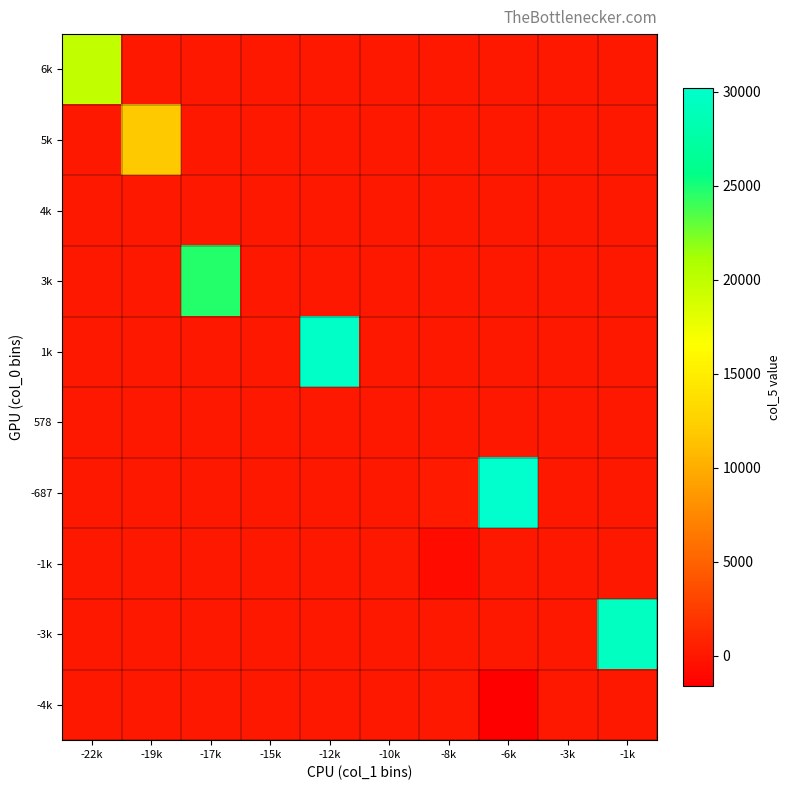

Reading left to right, transcribe all the data shown in this chart.

-4k: -22k=0.0	-19k=0.0	-17k=0.0	-15k=0.0	-12k=0.0	-10k=0.0	-8k=0.0	-6k=-1638.0	-3k=0.0	-1k=0.0
-3k: -22k=0.0	-19k=0.0	-17k=0.0	-15k=0.0	-12k=0.0	-10k=0.0	-8k=0.0	-6k=0.0	-3k=0.0	-1k=29451.0
-1k: -22k=0.0	-19k=0.0	-17k=0.0	-15k=0.0	-12k=0.0	-10k=0.0	-8k=-804.0	-6k=0.0	-3k=0.0	-1k=0.0
-687: -22k=0.0	-19k=0.0	-17k=0.0	-15k=0.0	-12k=0.0	-10k=0.0	-8k=129.4	-6k=30215.5	-3k=0.0	-1k=0.0
578: -22k=0.0	-19k=0.0	-17k=0.0	-15k=0.0	-12k=0.0	-10k=0.0	-8k=0.0	-6k=0.0	-3k=0.0	-1k=0.0
1k: -22k=0.0	-19k=0.0	-17k=0.0	-15k=0.0	-12k=29729.0	-10k=0.0	-8k=0.0	-6k=0.0	-3k=0.0	-1k=0.0
3k: -22k=0.0	-19k=0.0	-17k=24627.0	-15k=0.0	-12k=0.0	-10k=0.0	-8k=0.0	-6k=0.0	-3k=0.0	-1k=0.0
4k: -22k=0.0	-19k=0.0	-17k=0.0	-15k=0.0	-12k=0.0	-10k=0.0	-8k=0.0	-6k=0.0	-3k=0.0	-1k=0.0
5k: -22k=0.0	-19k=11817.0	-17k=0.0	-15k=0.0	-12k=0.0	-10k=0.0	-8k=0.0	-6k=0.0	-3k=0.0	-1k=0.0
6k: -22k=19768.0	-19k=0.0	-17k=0.0	-15k=0.0	-12k=0.0	-10k=0.0	-8k=0.0	-6k=0.0	-3k=0.0	-1k=0.0